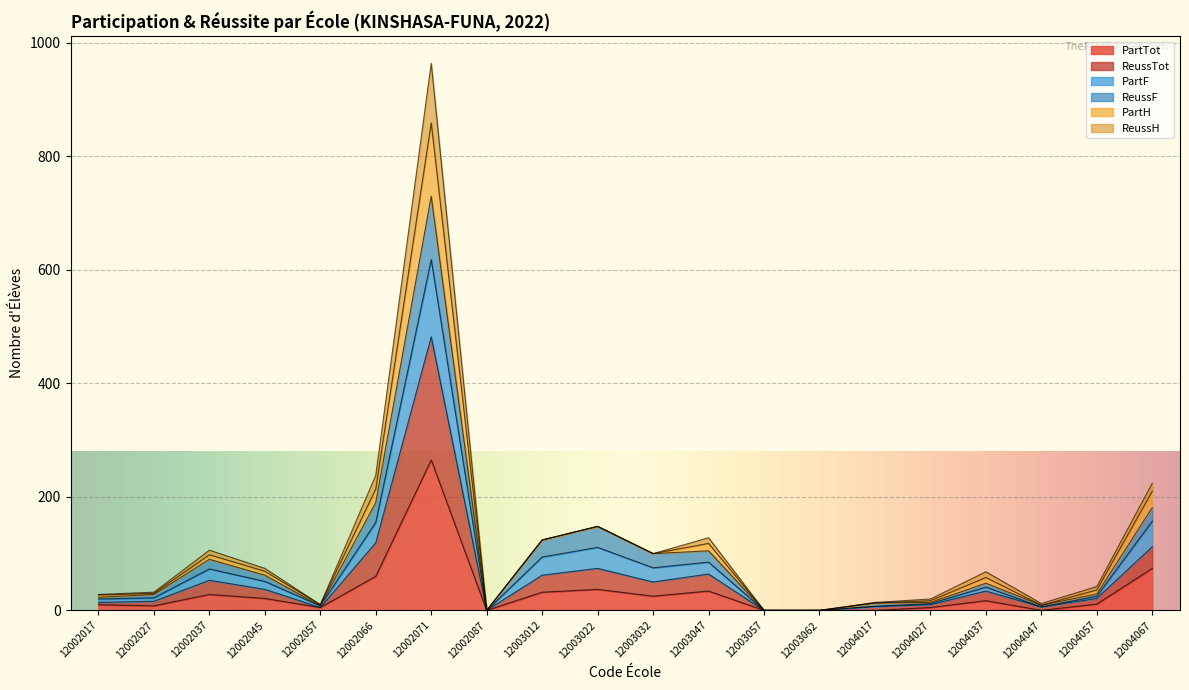

Is it true that PartTot equals 0 at 12003057?

True